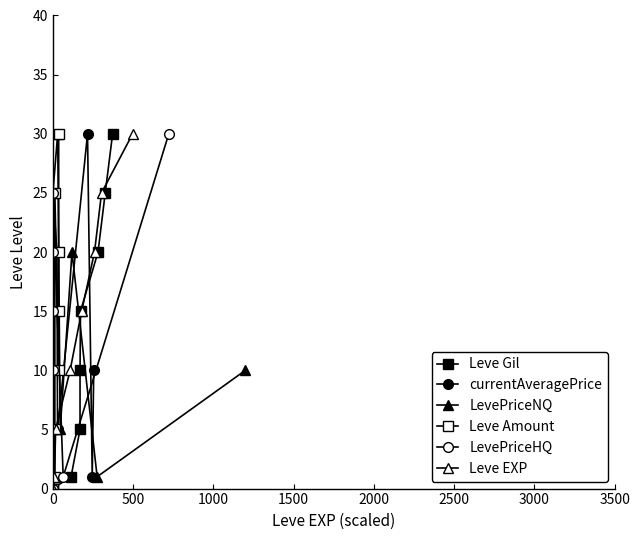

How many values in the LevePriceHQ series exceed 15?

3